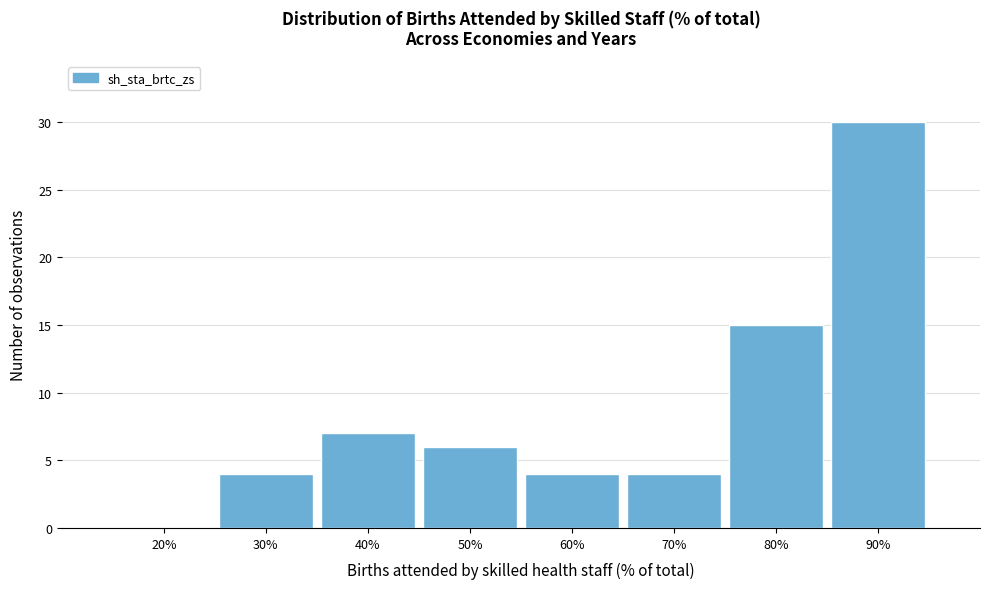

Reading left to right, extract all data points from this chart.

20%=0	30%=4	40%=7	50%=6	60%=4	70%=4	80%=15	90%=30